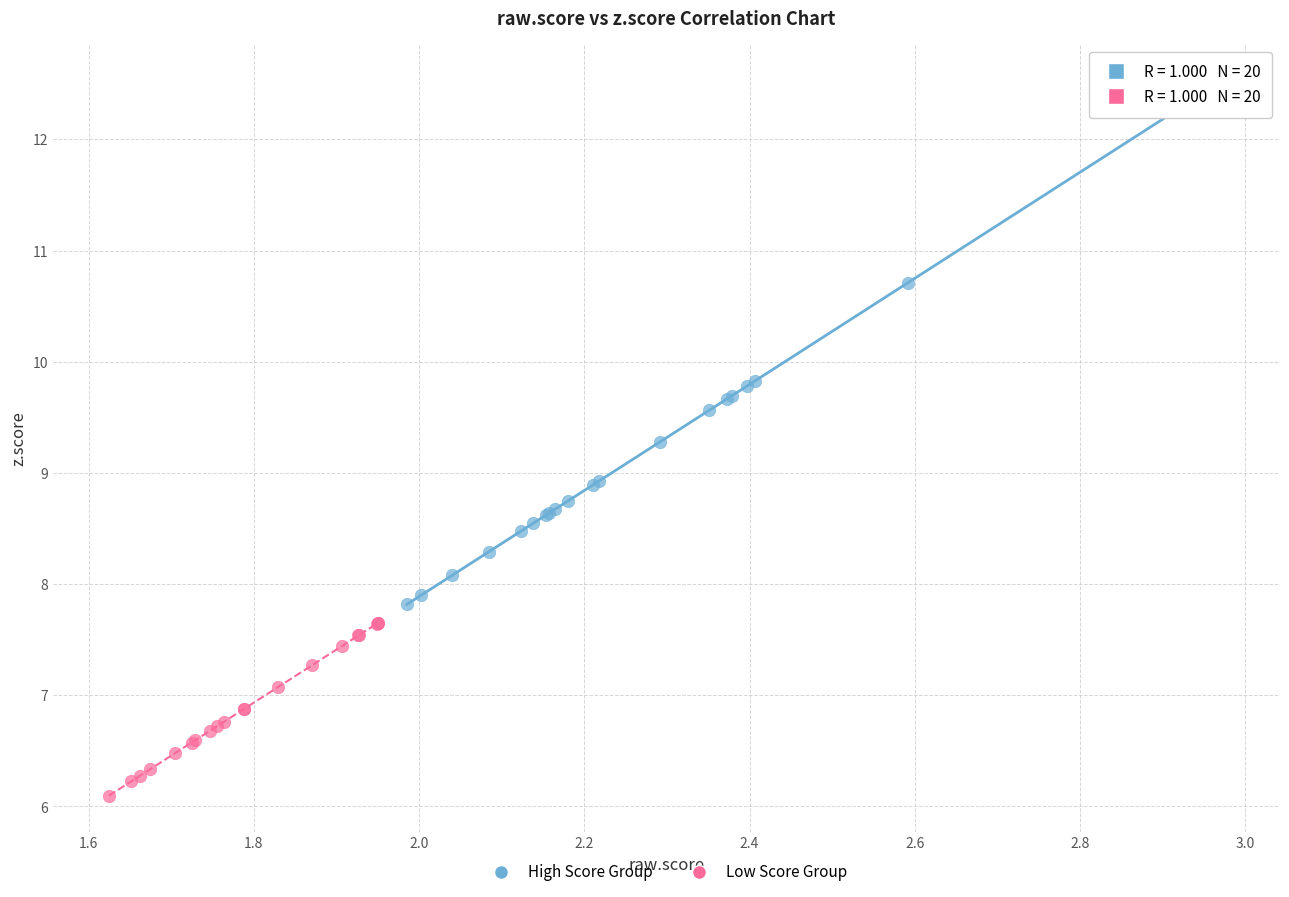

Which series contains the highest Y value?

High Score Group